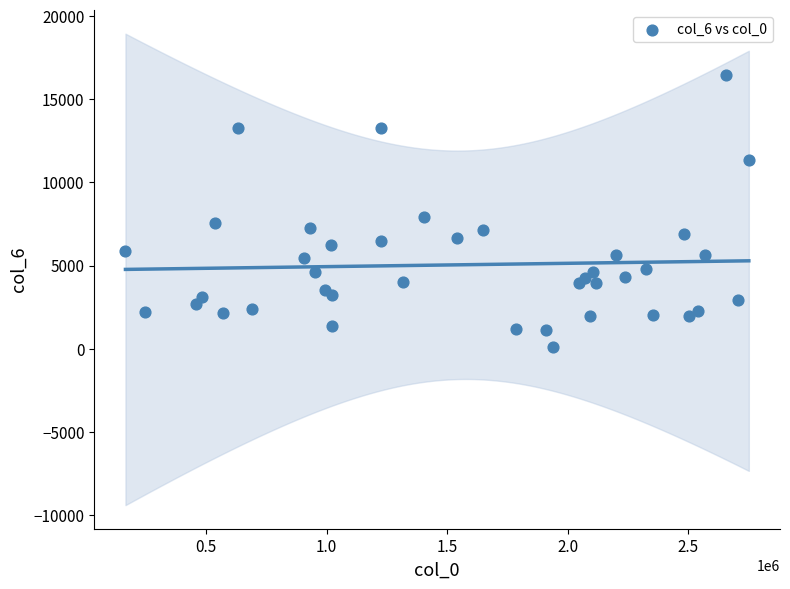

What Y value in the scatter plot is closest to 8283?

7903